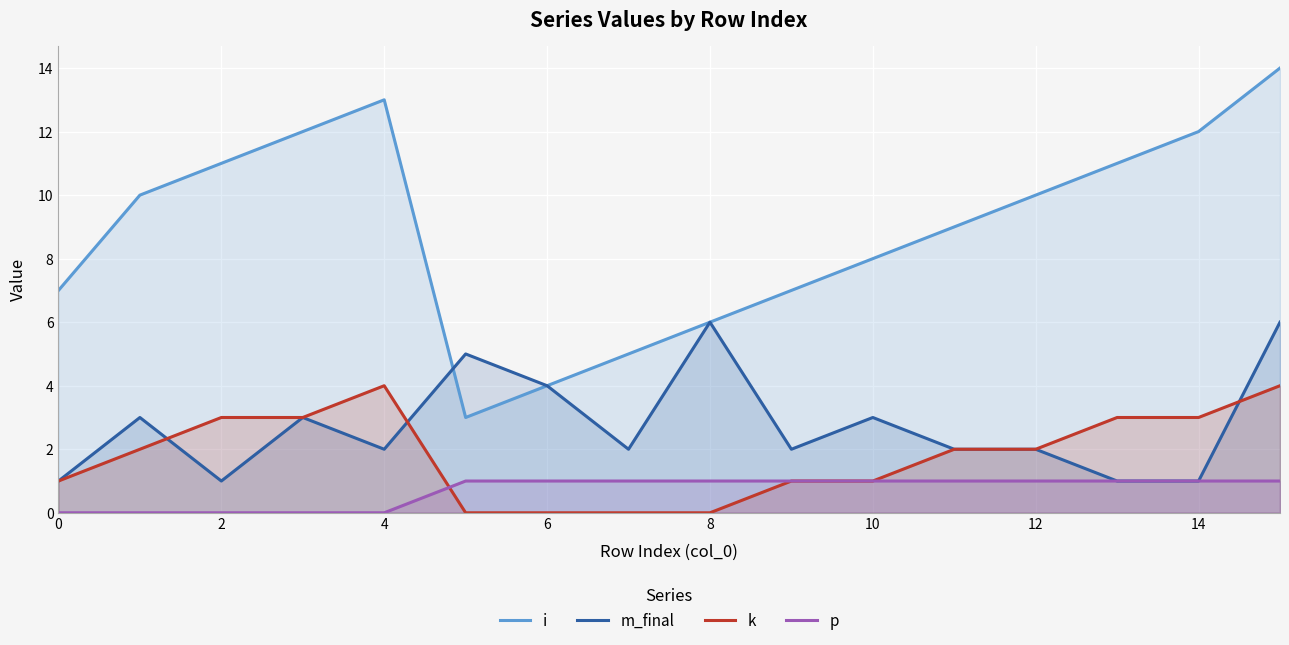

How many p values are between 0 and 1?

16